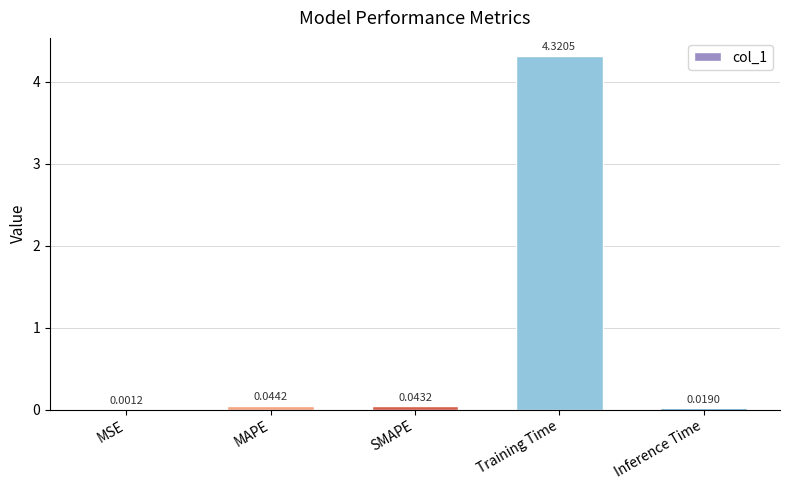

Are the bars horizontal?

No